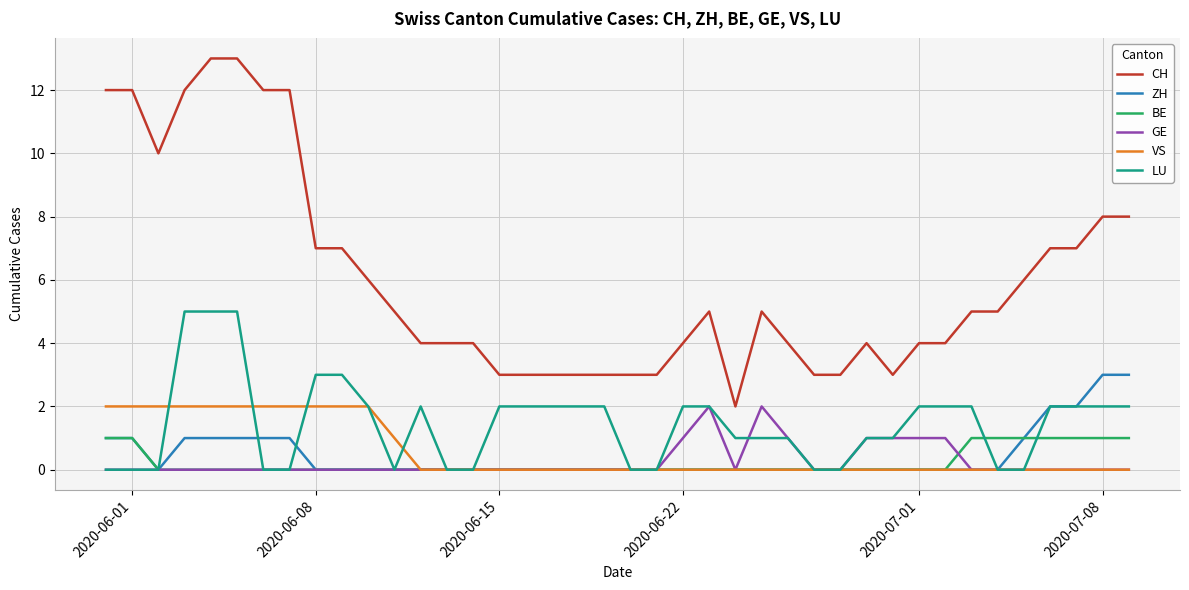

Which series has the largest range (max minus min)?

CH